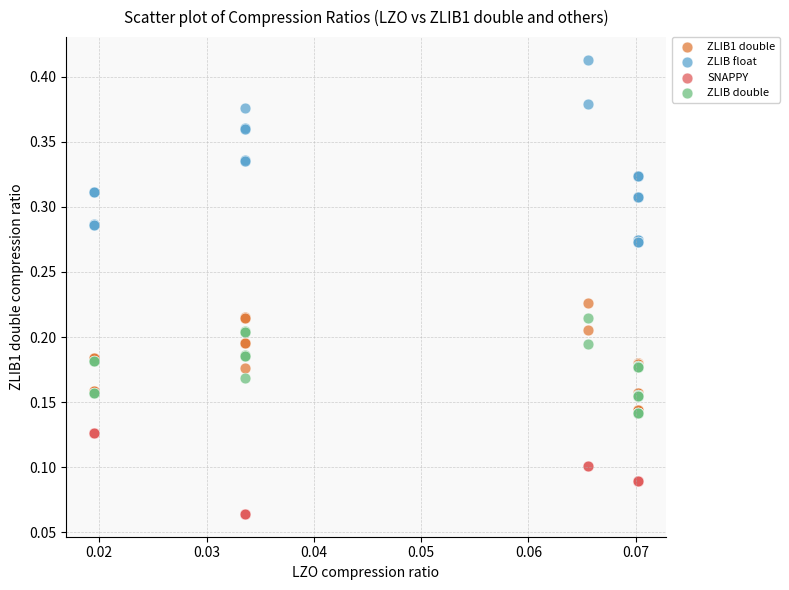

What are all the series names shown in the legend?

ZLIB1 double, ZLIB float, SNAPPY, ZLIB double